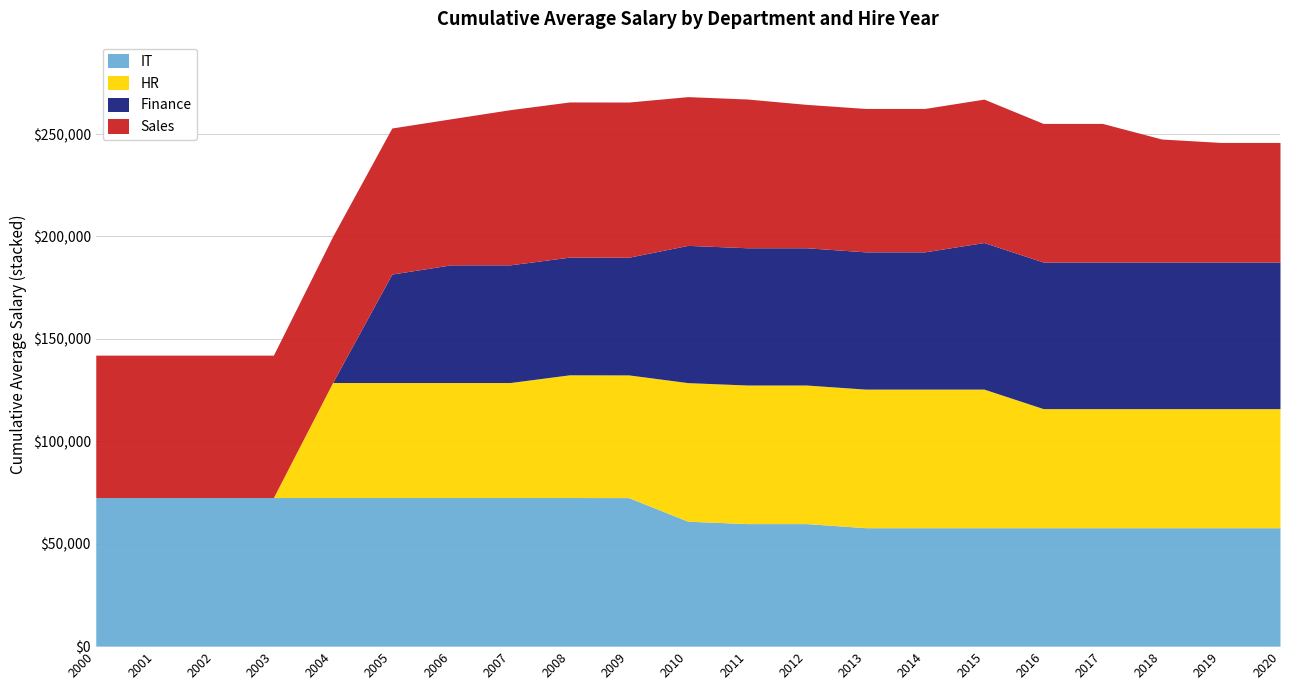

After their last crossing, which series has the higher values: IT or HR?

IT